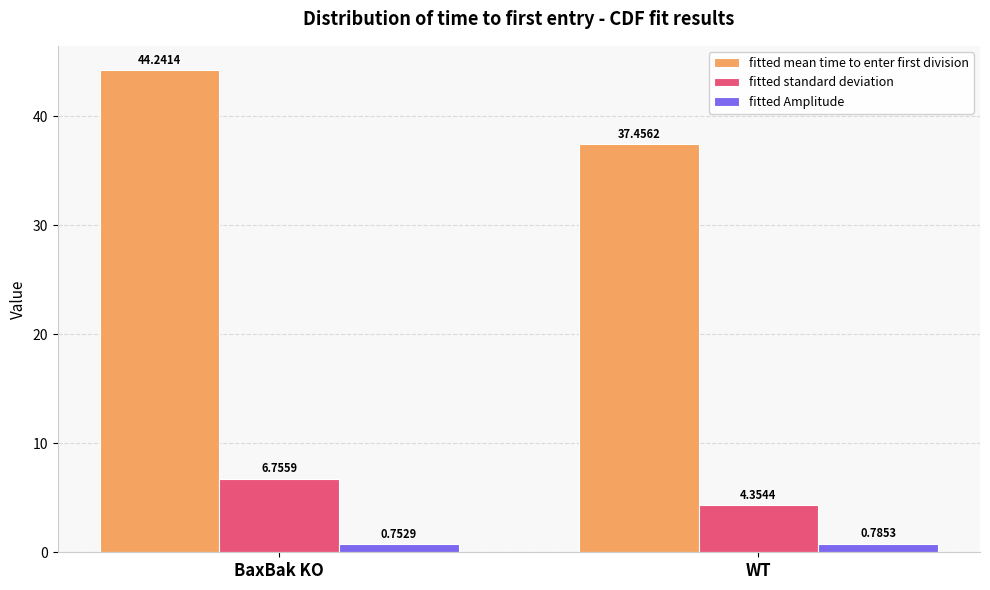

Where is fitted standard deviation nearest to the value 5?

WT